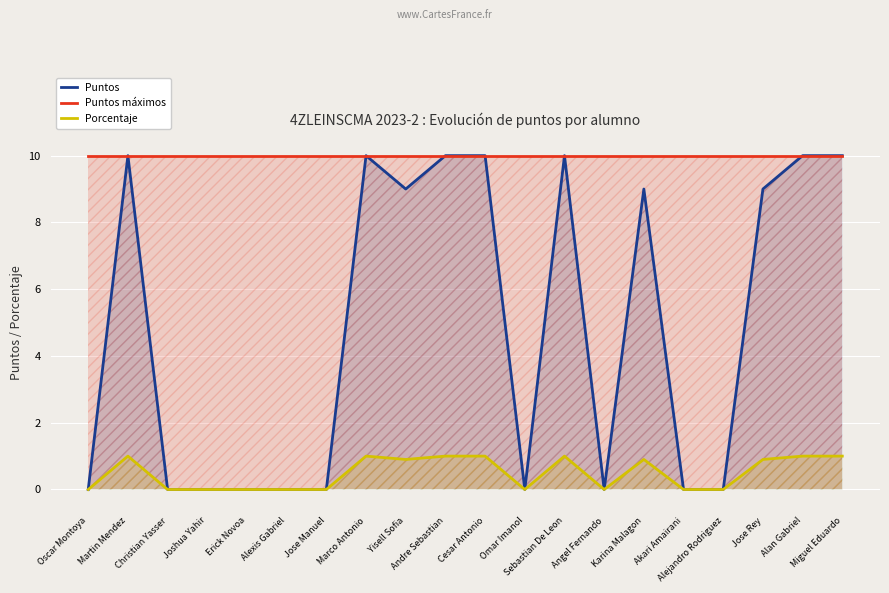

What position from the right is Karina Malagon?

6